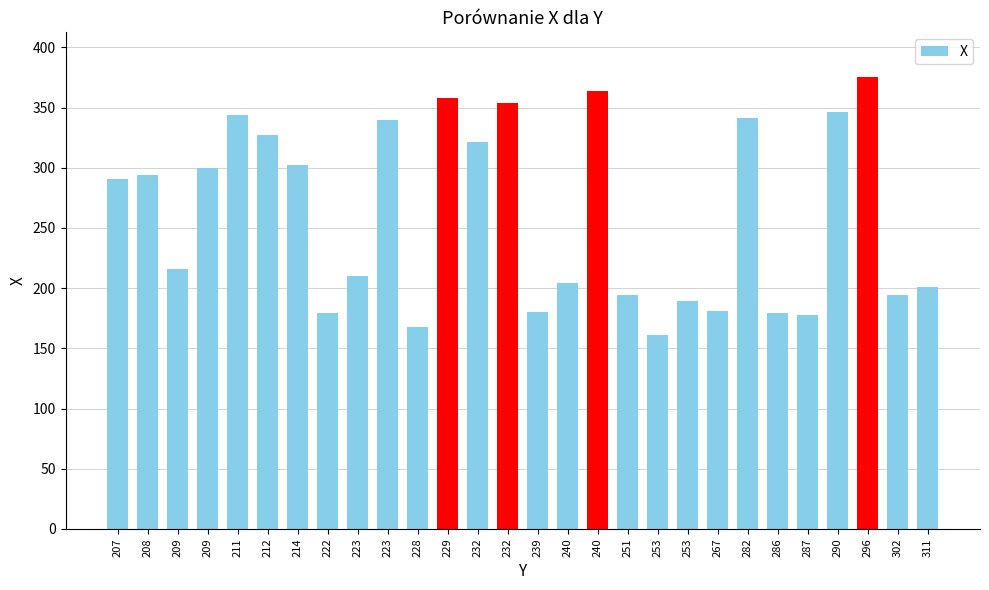

Reading left to right, transcribe all the data shown in this chart.

207=291	208=294	209=216	209=300	211=344	212=327	214=302	222=179	223=210	223=340	228=168	229=358	232=321	232=354	239=180	240=204	240=364	251=194	253=161	253=189	267=181	282=341	286=179	287=178	290=346	296=375	302=194	311=201